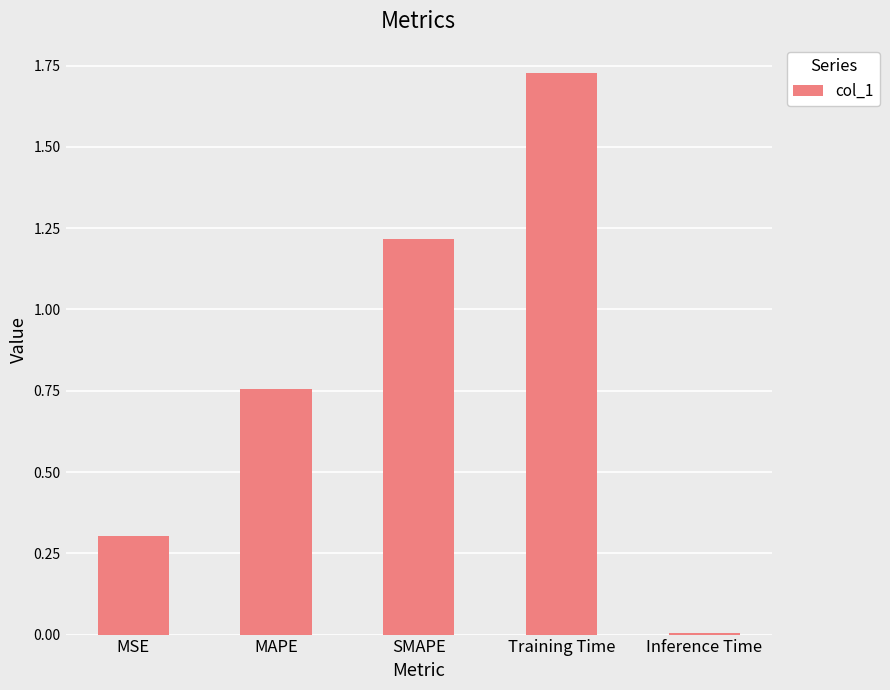

What position from the right is Training Time?

2